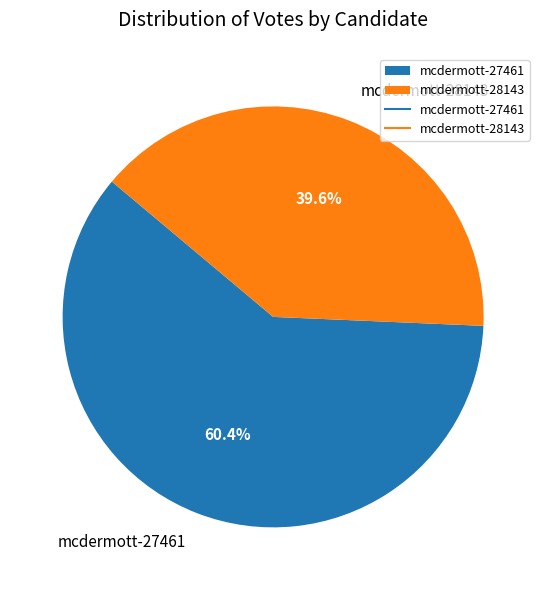

To the nearest percent, what is the difference between the mcdermott-27461 and mcdermott-28143 slice percentages?

21%